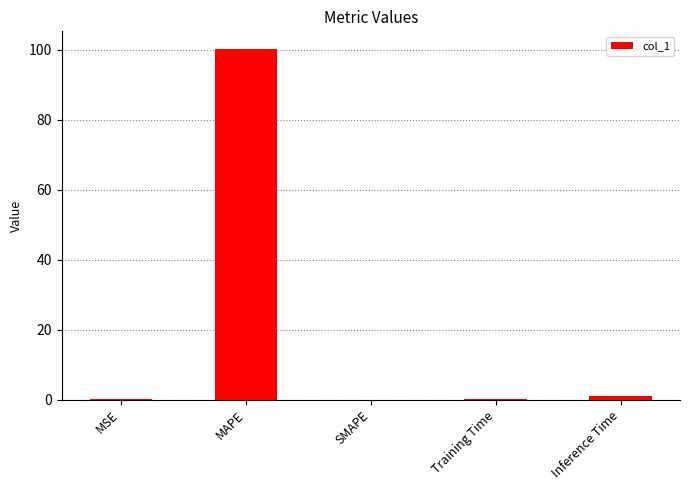

The chart shows a value of 100.2 at MAPE. True or false?

True